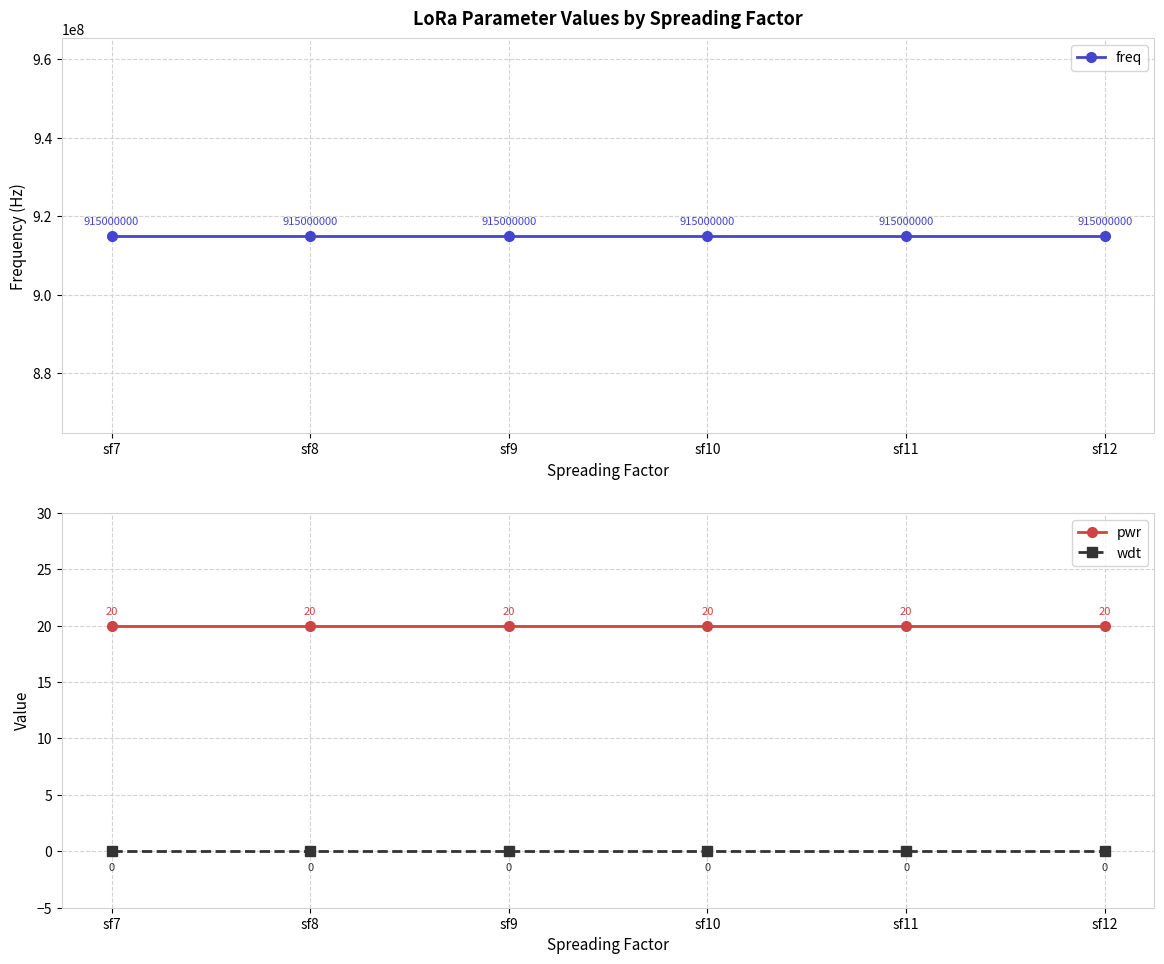

Which category has the lowest value in the wdt series?

sf7